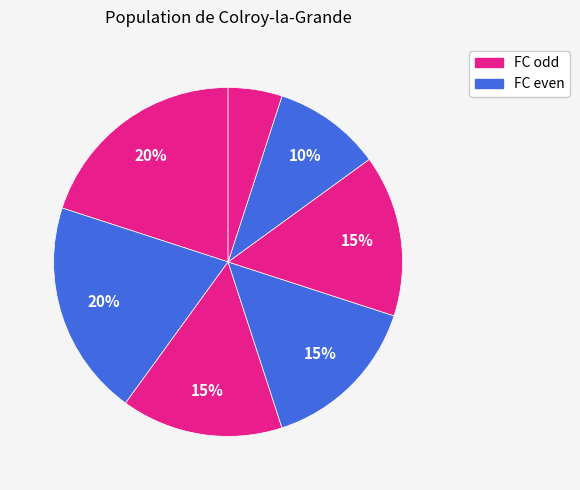

How many slices are in this pie chart?

7